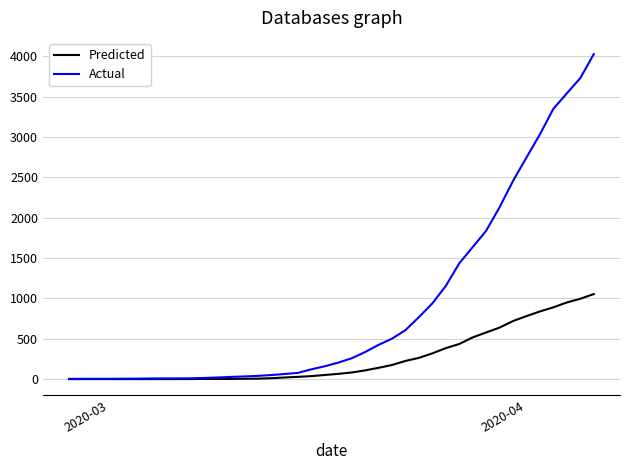

What is the average value of the Actual series?

895